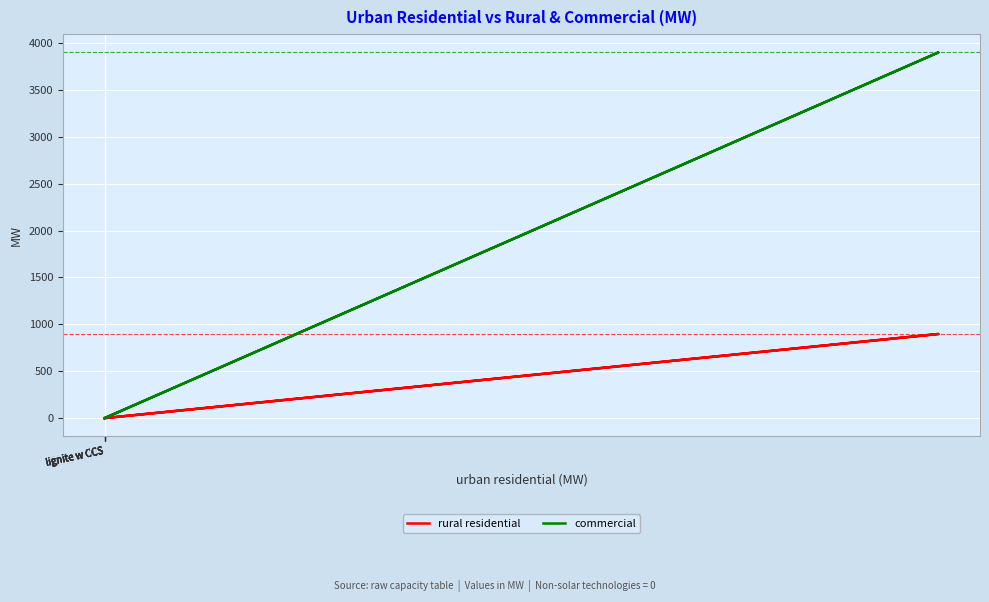

Is the value of rural residential at lignite w CCS greater than the value of commercial at lignite w CCS?

No